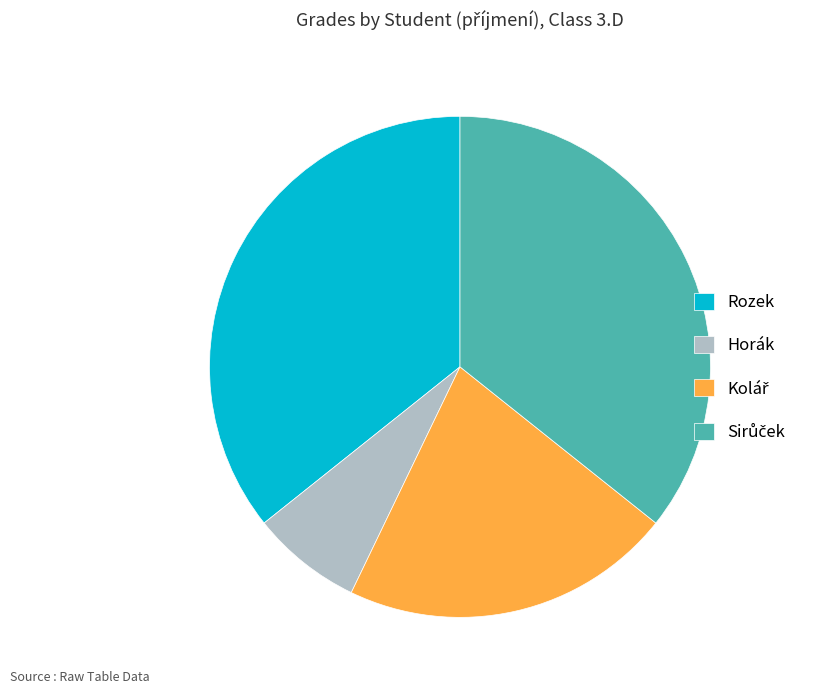

Is there any slice that represents more than half of the pie?

No